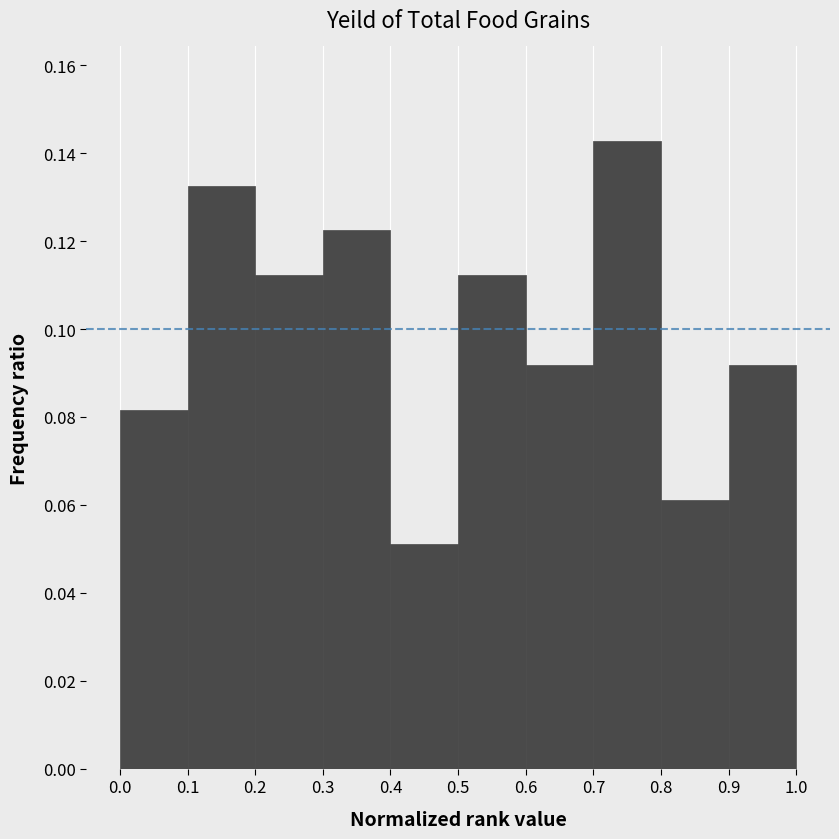

Which range on the x-axis has the tallest bar?

0.7 to 0.8